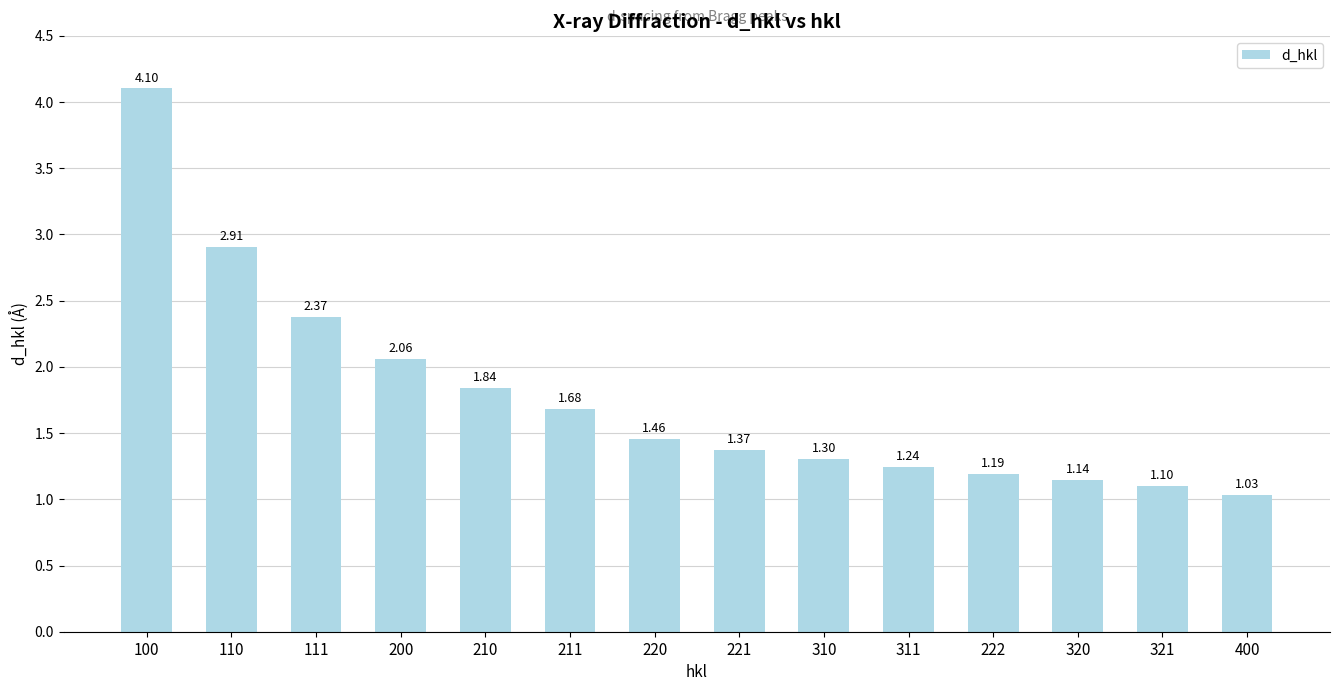

Which has a higher value, 222 or 400?

222